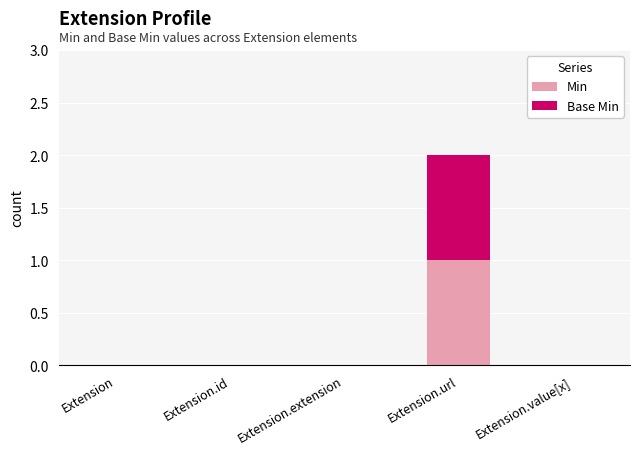

What are all the series names shown in the legend?

Min, Base Min